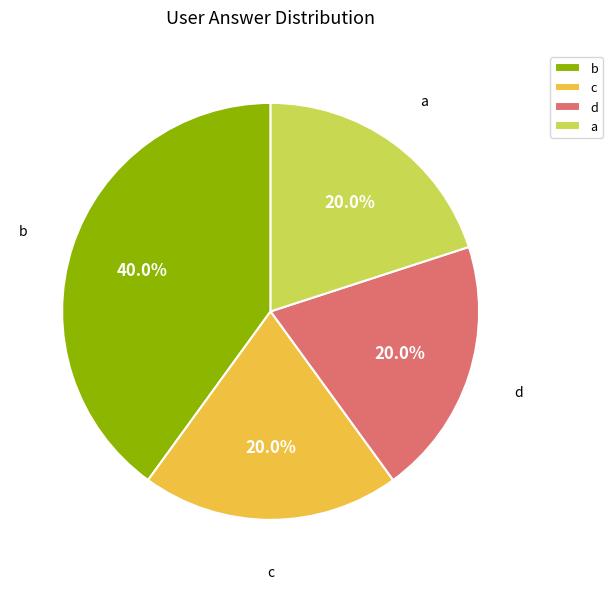

Which category has the biggest portion of the pie?

b